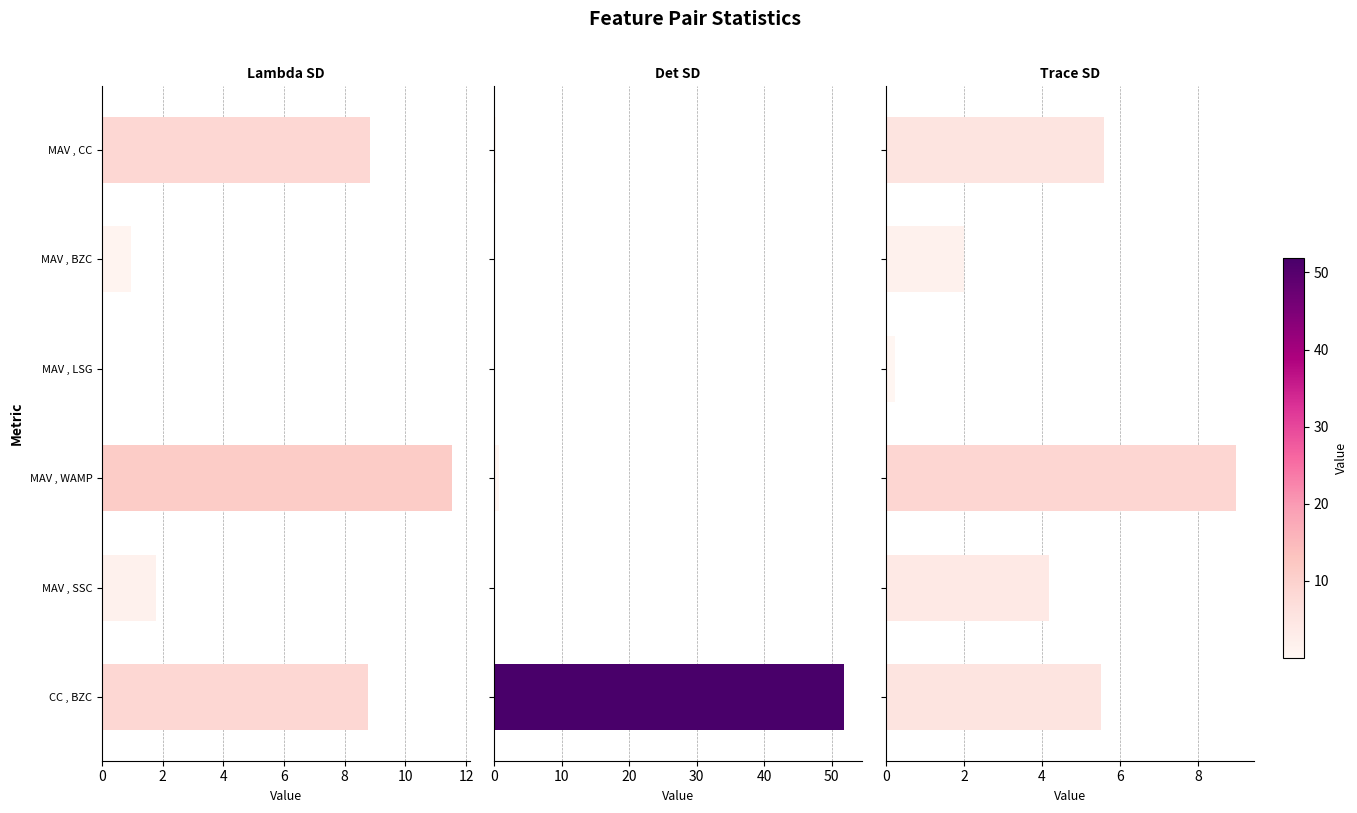

Which series has the largest total across all categories?

Det SD